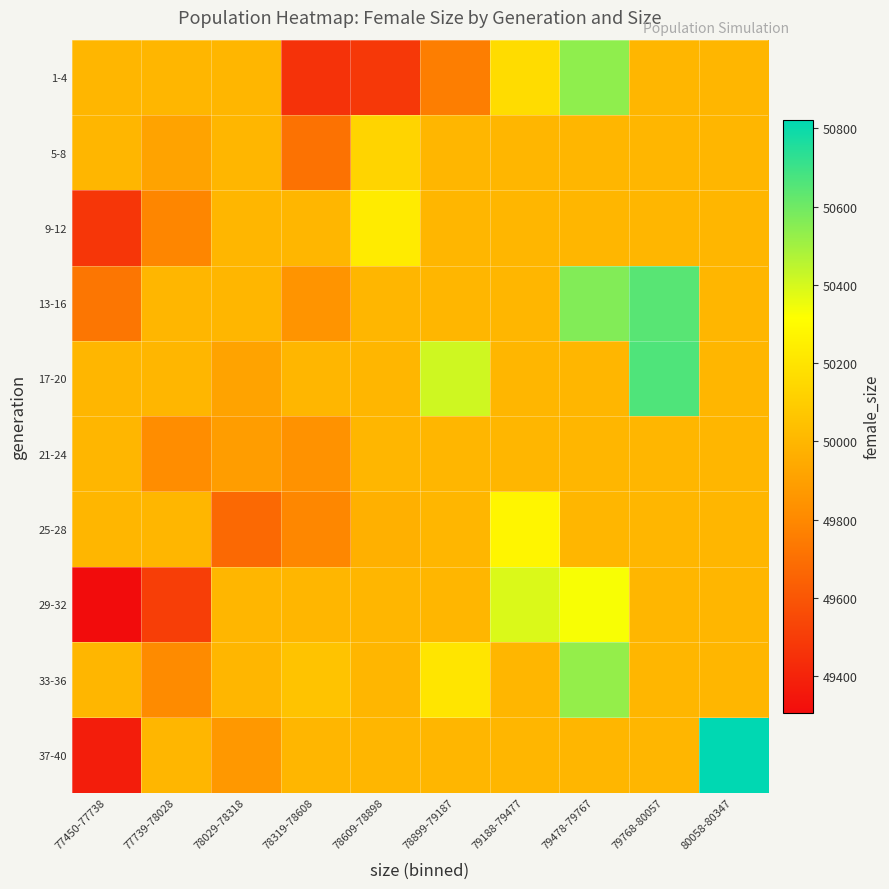

At which category is the sum across all series the highest?

79478-79767